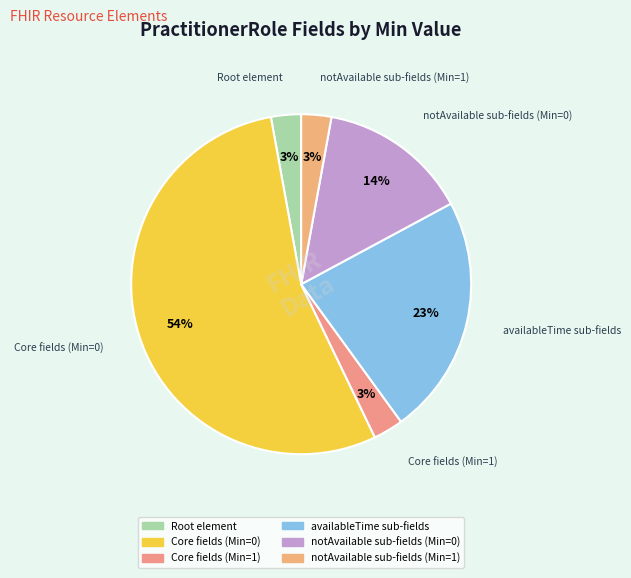

To the nearest percent, what is the difference between the largest and smallest slice percentages?

51%